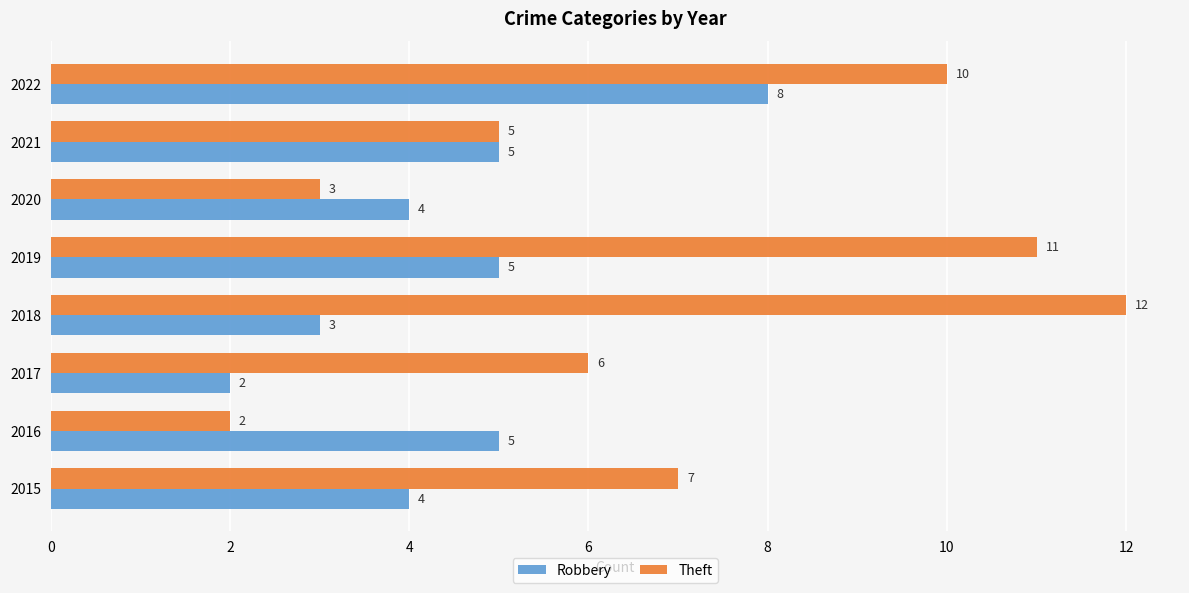

Is the value of Robbery at 2015 greater than the value of Theft at 2020?

Yes